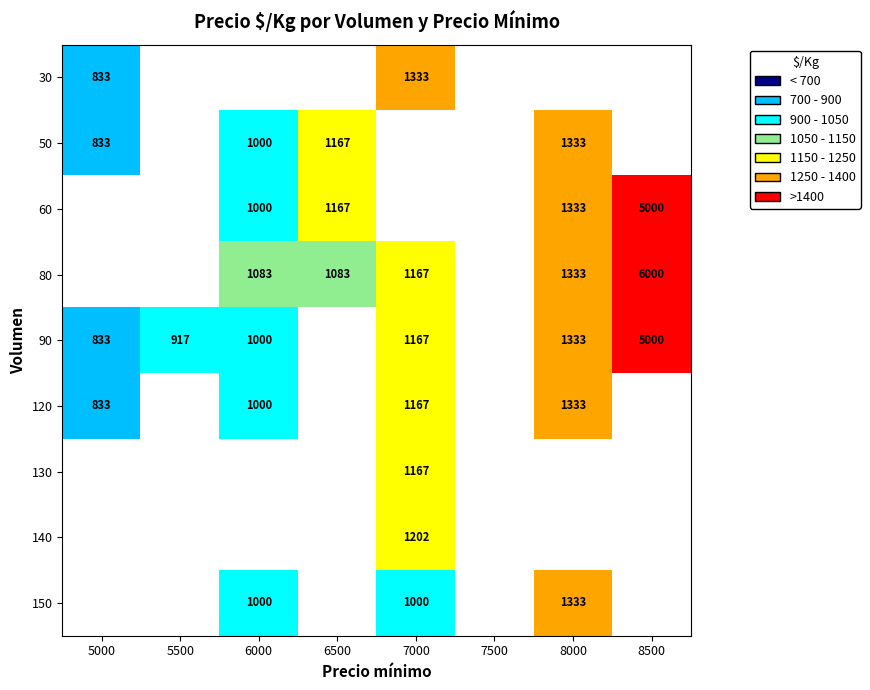

Is it true that 50 equals 1412 at 6000?

False